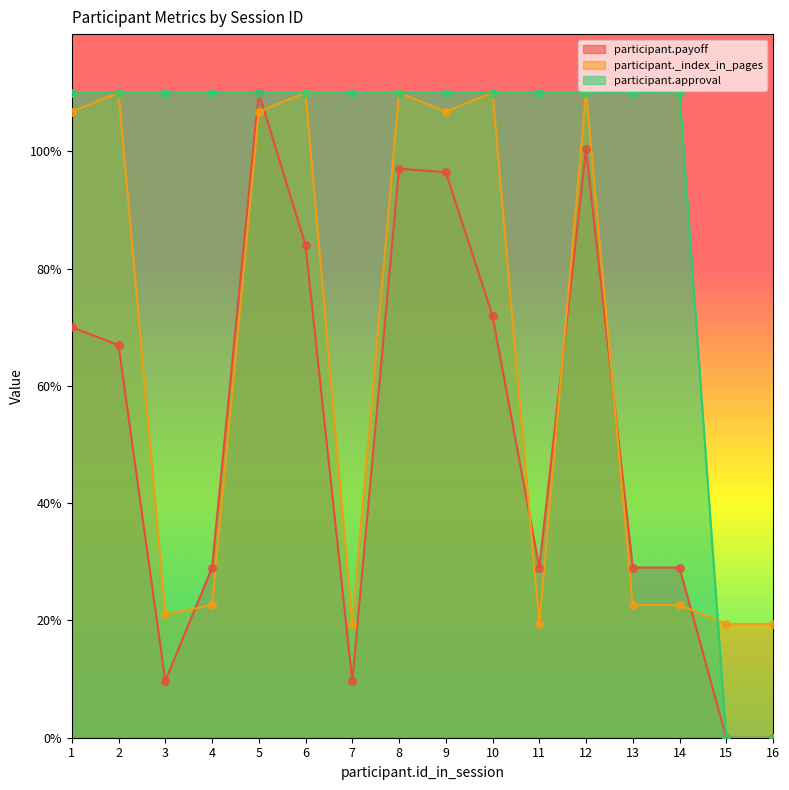

Which series has the largest total across all categories?

participant.approval